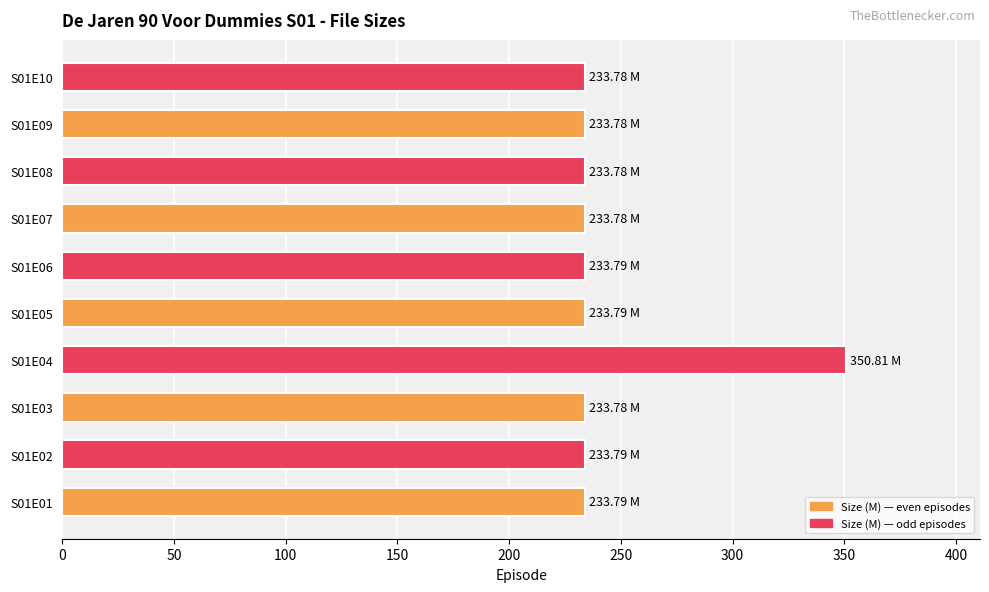

Approximately how many times larger is the value at S01E09 compared to S01E04?

0.7